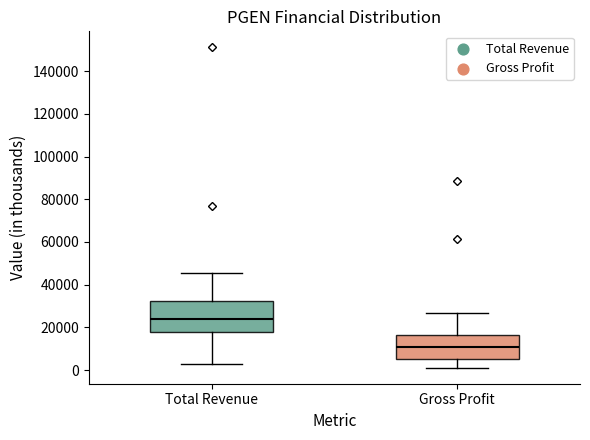

Which box is the tallest, from its lower edge to its upper edge?

Total Revenue